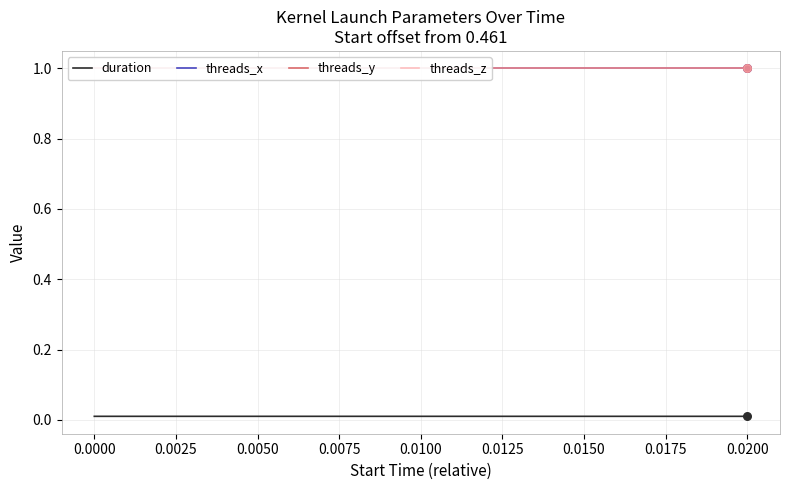

At how many categories does at least one series exceed 0?

40